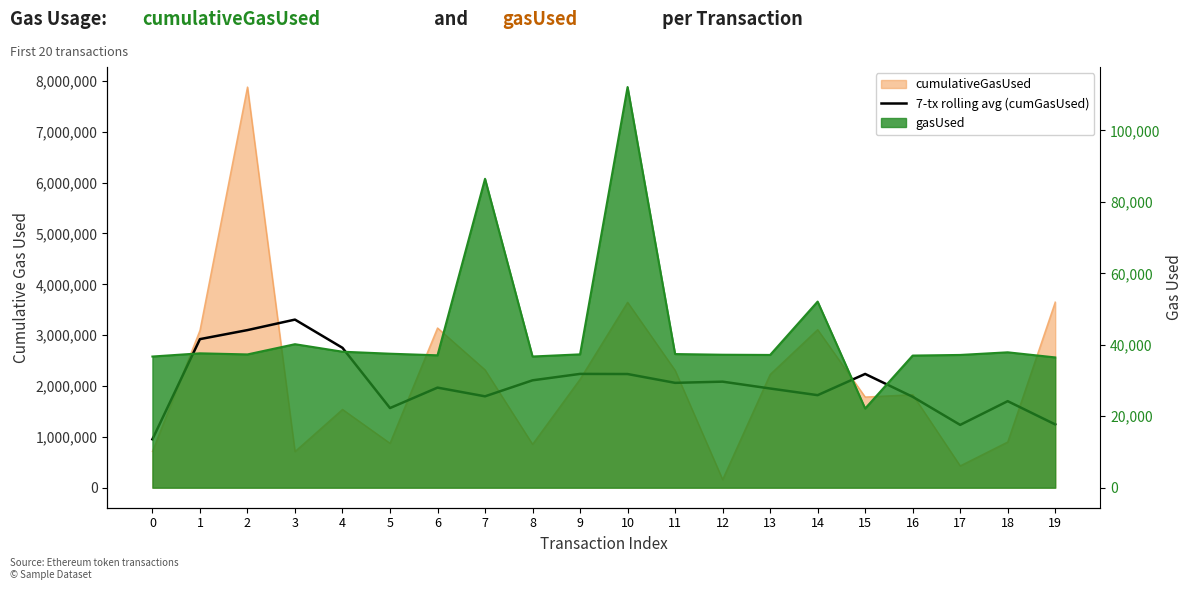

What is the sum of all values?

41071780.2